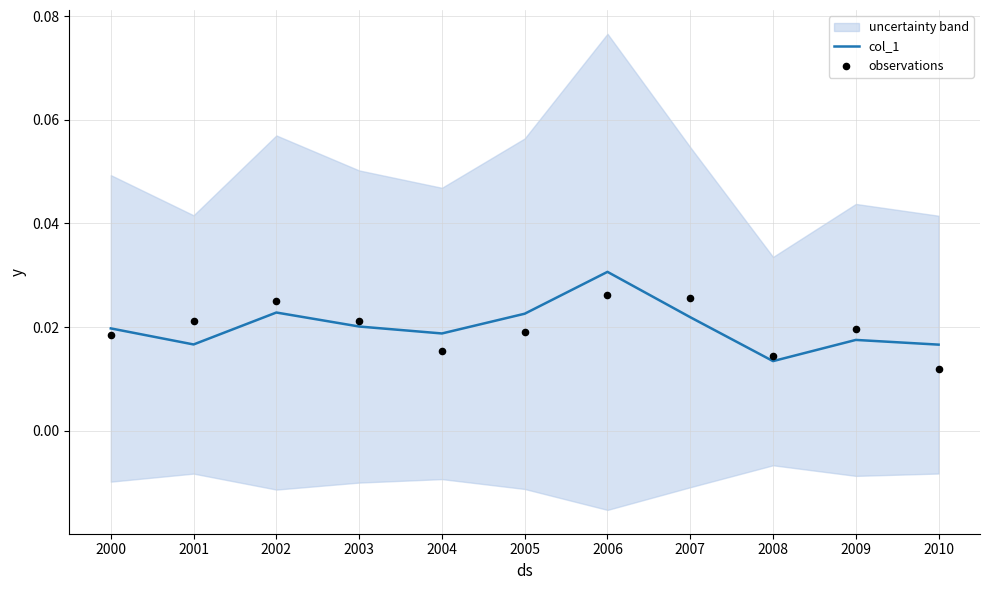

What are all the series names shown in the legend?

col_1, observations